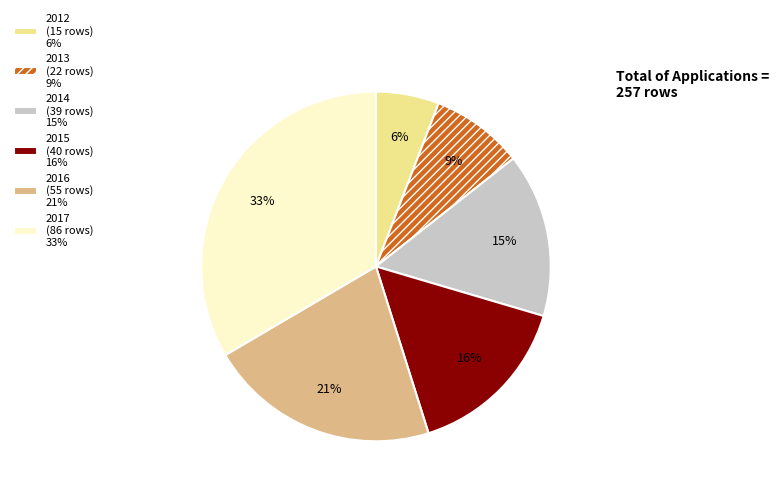

Do 2013 (22 rows) 9% and 2012 (15 rows) 6% together represent more than half of the pie?

No